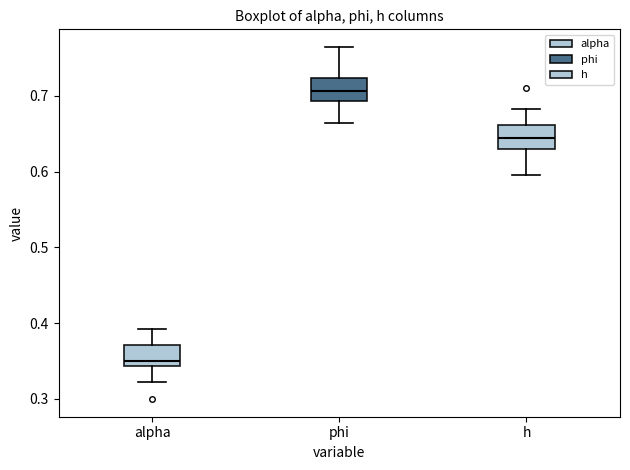

Reading left to right, transcribe this box plot: for each box, give where its median line is, the range the box spans, and where its two whiskers end, as read against the y-axis. The values are not printed on the chart, so give them approximately, as read against the axis.

alpha: median 0.35, box 0.34 to 0.37, whiskers 0.32 to 0.39
phi: median 0.71, box 0.69 to 0.72, whiskers 0.66 to 0.76
h: median 0.64, box 0.63 to 0.66, whiskers 0.60 to 0.68